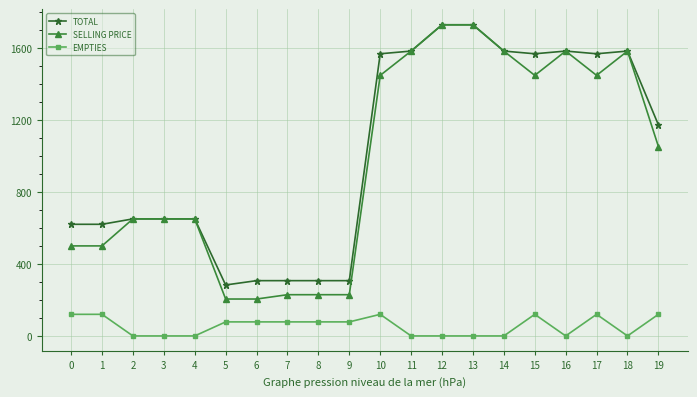

Is this an area chart (filled region under the line)?

No